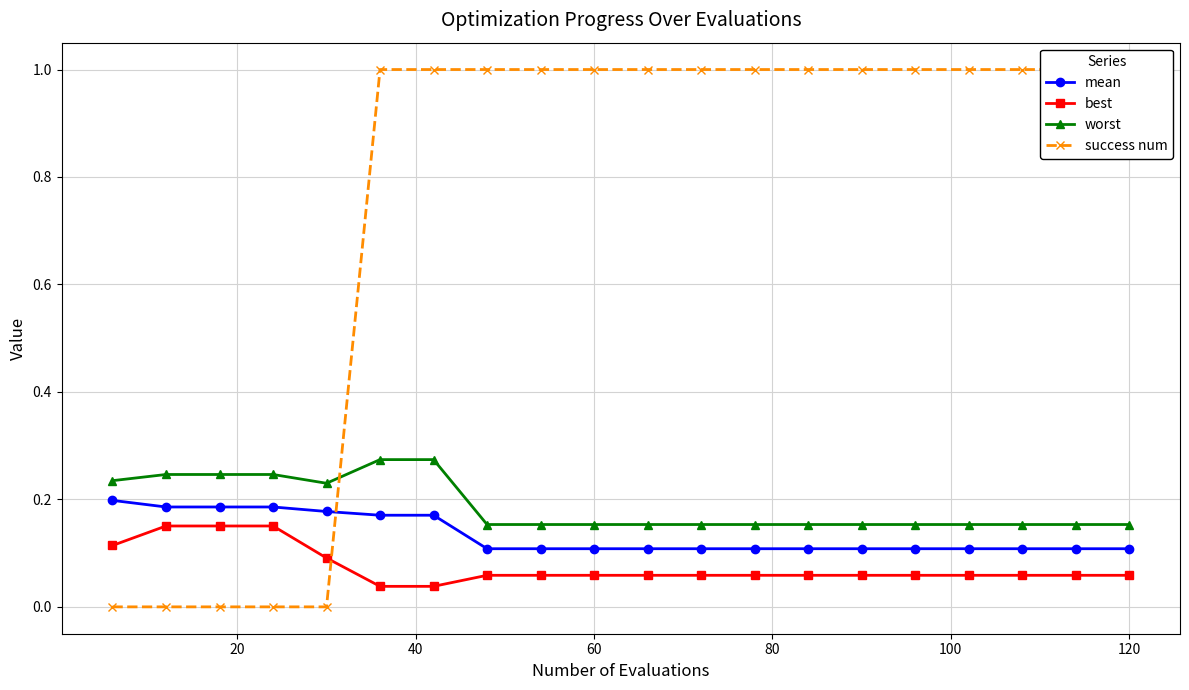

Reading left to right, transcribe all the data shown in this chart.

mean: 0.2	0.2	0.2	0.2	0.2	0.2	0.2	0.1	0.1	0.1	0.1	0.1	0.1	0.1	0.1	0.1	0.1	0.1	0.1	0.1
best: 0.1	0.2	0.2	0.2	0.1	0.0	0.0	0.1	0.1	0.1	0.1	0.1	0.1	0.1	0.1	0.1	0.1	0.1	0.1	0.1
worst: 0.2	0.2	0.2	0.2	0.2	0.3	0.3	0.2	0.2	0.2	0.2	0.2	0.2	0.2	0.2	0.2	0.2	0.2	0.2	0.2
success num: 0.0	0.0	0.0	0.0	0.0	1.0	1.0	1.0	1.0	1.0	1.0	1.0	1.0	1.0	1.0	1.0	1.0	1.0	1.0	1.0